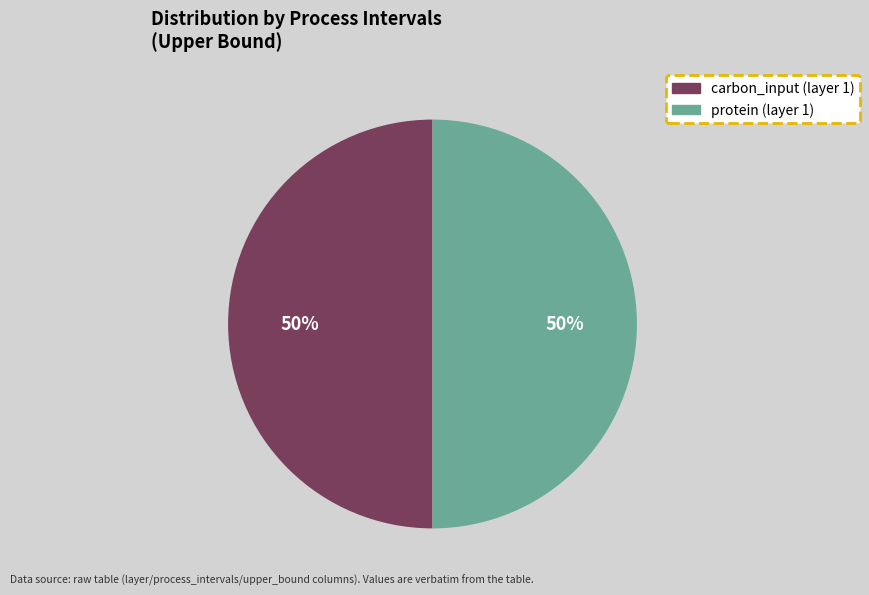

To the nearest percent, what is the average slice percentage?

50%